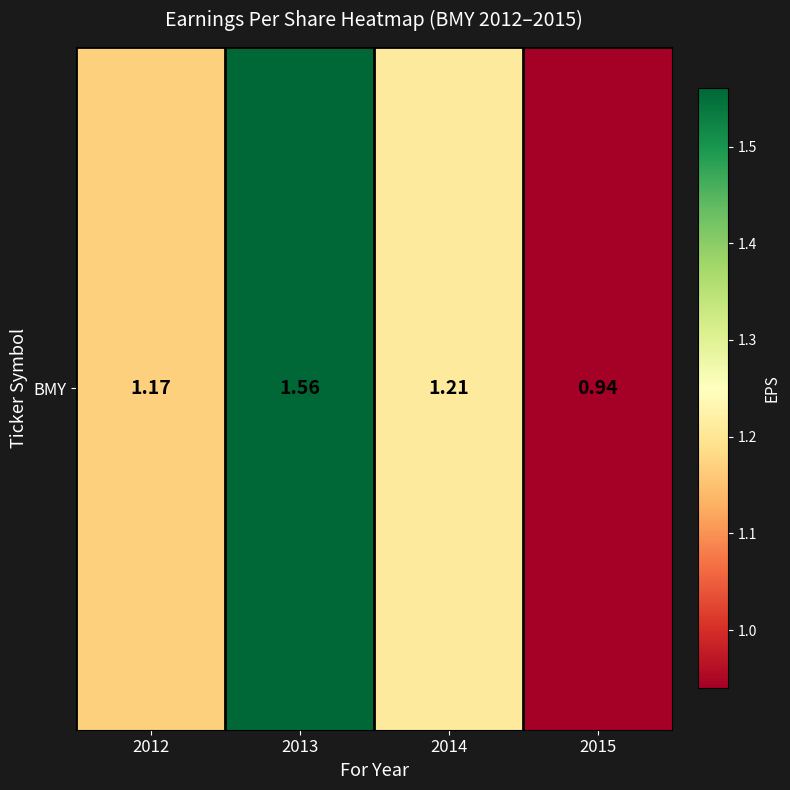

What is the sum of all values?

4.9